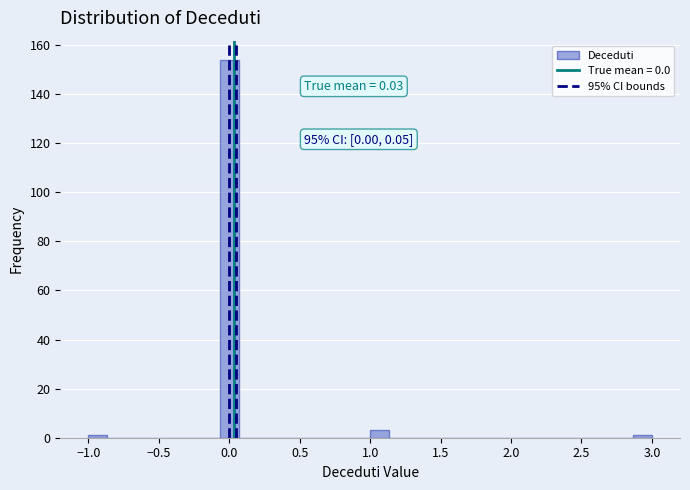

Read against the x-axis, roughly where is the centre of the tallest bar?

0.00